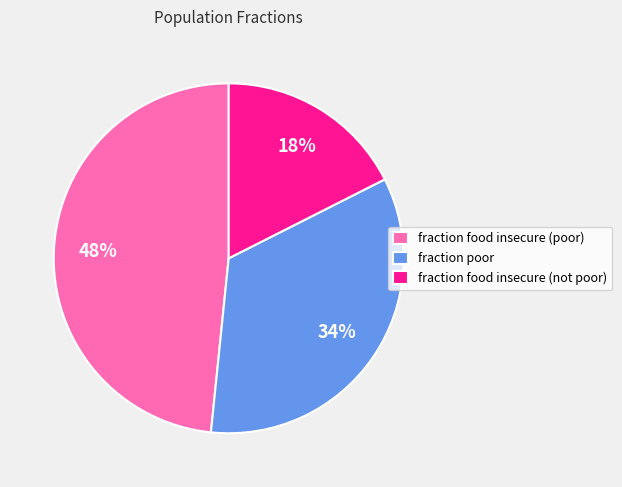

Is the sum of fraction food insecure (poor) and fraction food insecure (not poor) greater than half?

Yes